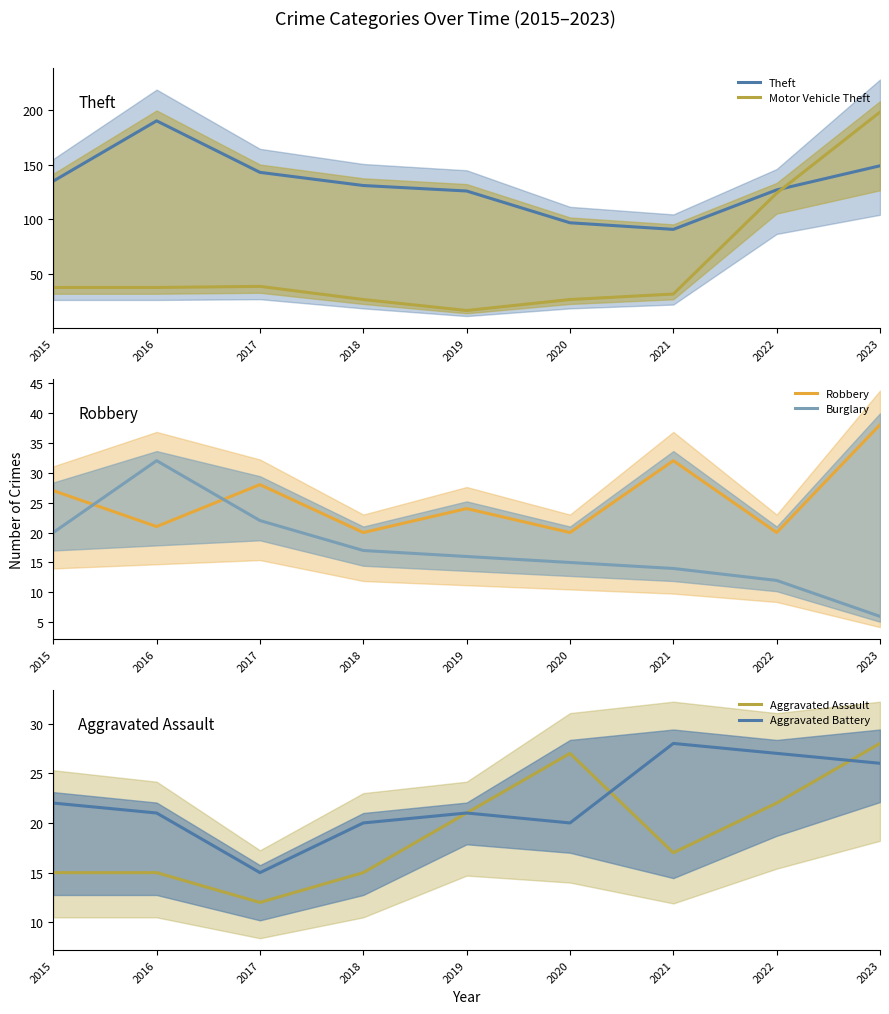

True or false: Aggravated Assault and Burglary cross at least once.

True